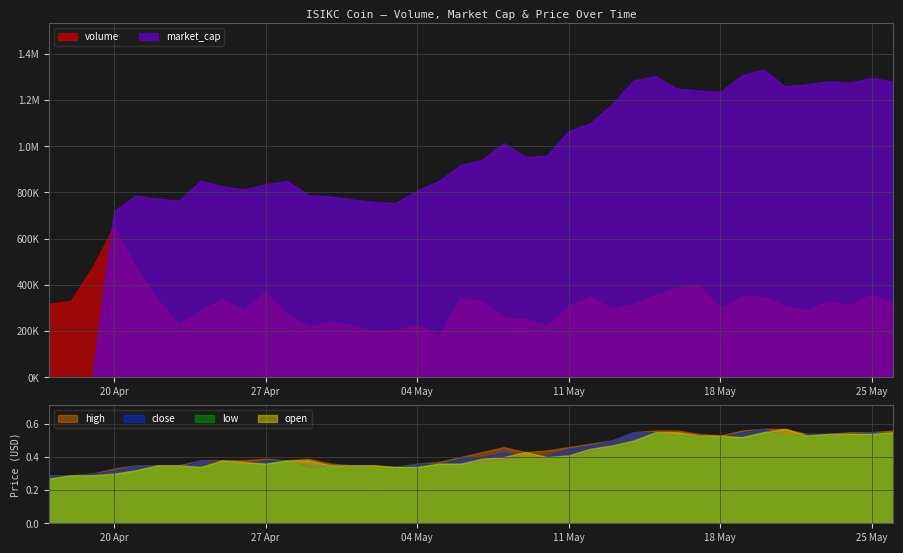

The value of high at 16/05/2020 is 0.8. True or false?

False